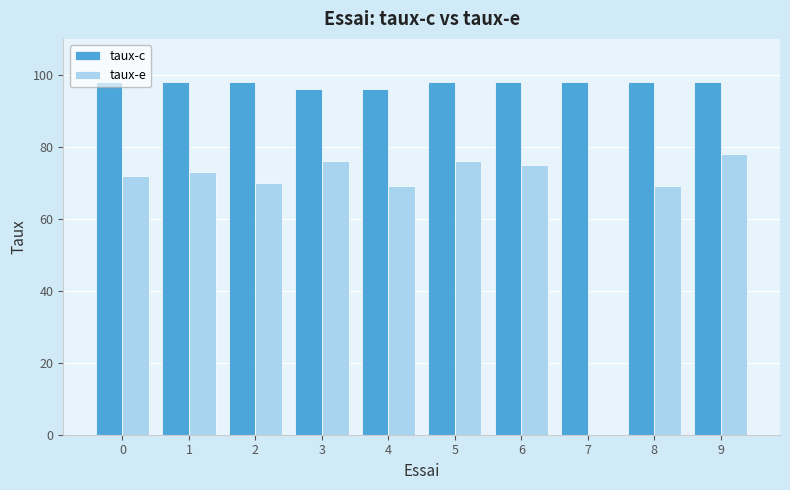

Read the taux-c value at 5.

98